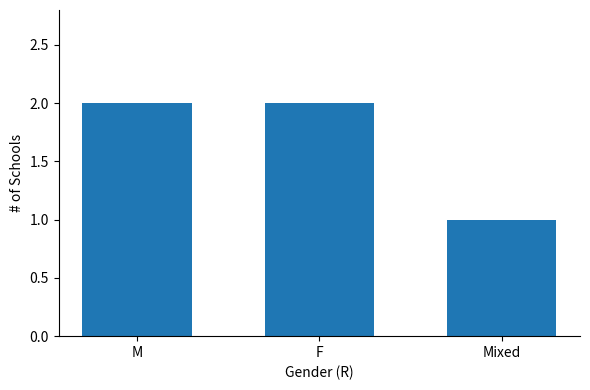

What is the difference between the second highest and minimum values?

1